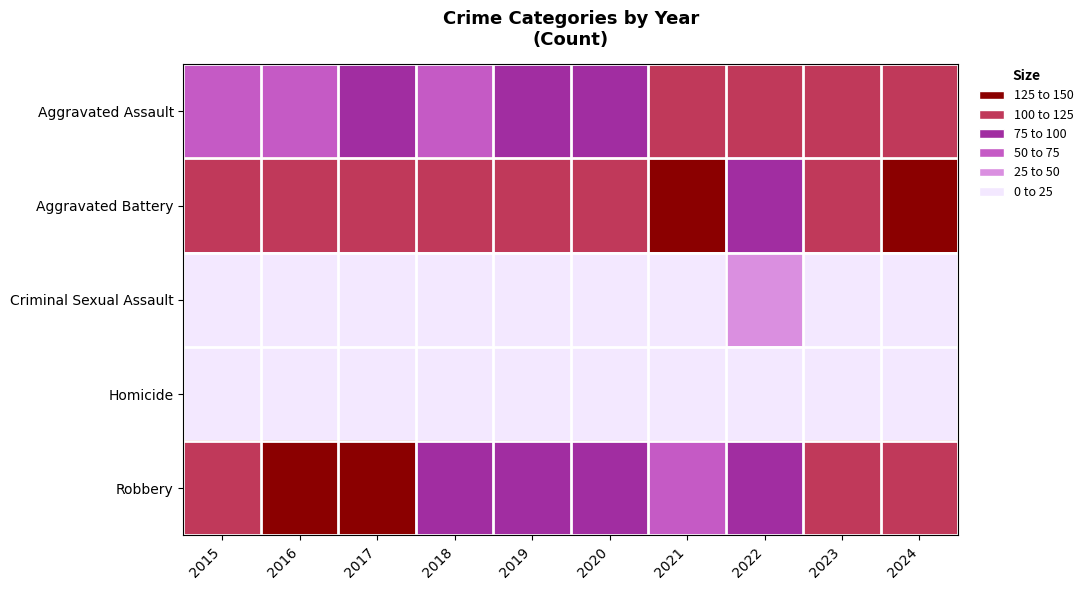

Reading right to left, what are all the values shown in this chart?

Aggravated Assault: 2024=101	2023=106	2022=101	2021=115	2020=94	2019=85	2018=71	2017=83	2016=59	2015=53
Aggravated Battery: 2024=128	2023=122	2022=94	2021=136	2020=117	2019=114	2018=110	2017=114	2016=107	2015=103
Criminal Sexual Assault: 2024=16	2023=7	2022=26	2021=14	2020=17	2019=21	2018=15	2017=24	2016=22	2015=16
Homicide: 2024=15	2023=14	2022=9	2021=10	2020=9	2019=10	2018=4	2017=11	2016=7	2015=3
Robbery: 2024=115	2023=101	2022=81	2021=74	2020=78	2019=77	2018=99	2017=150	2016=136	2015=119